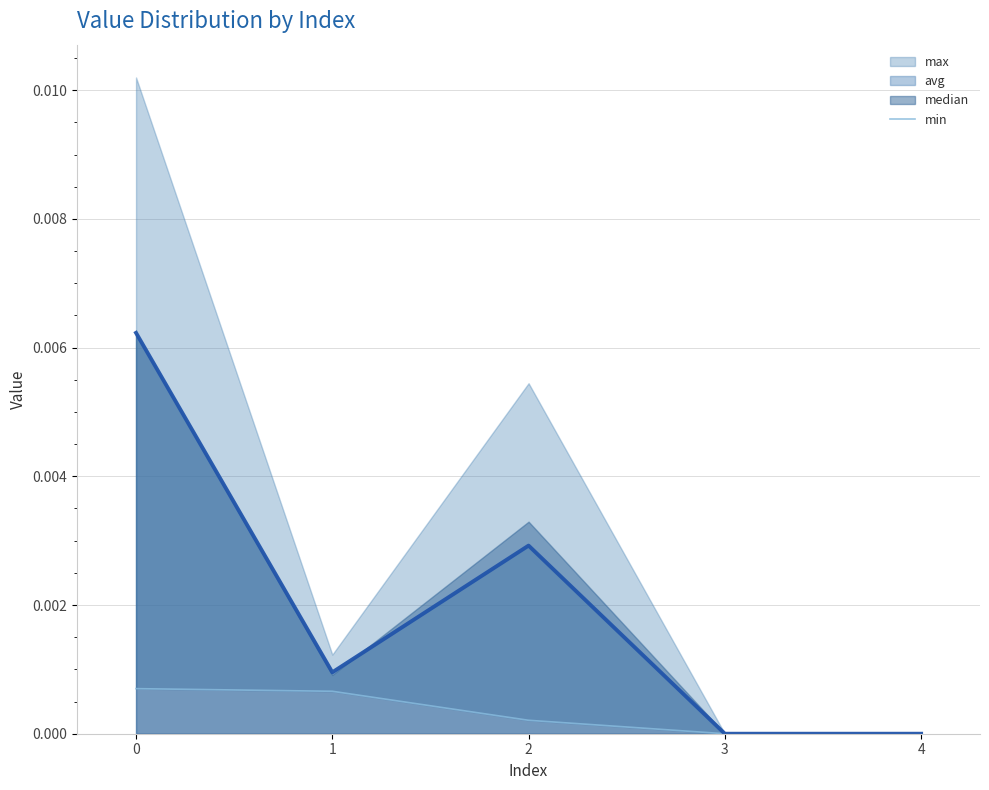

Count the values in the range 0 to 1.

5